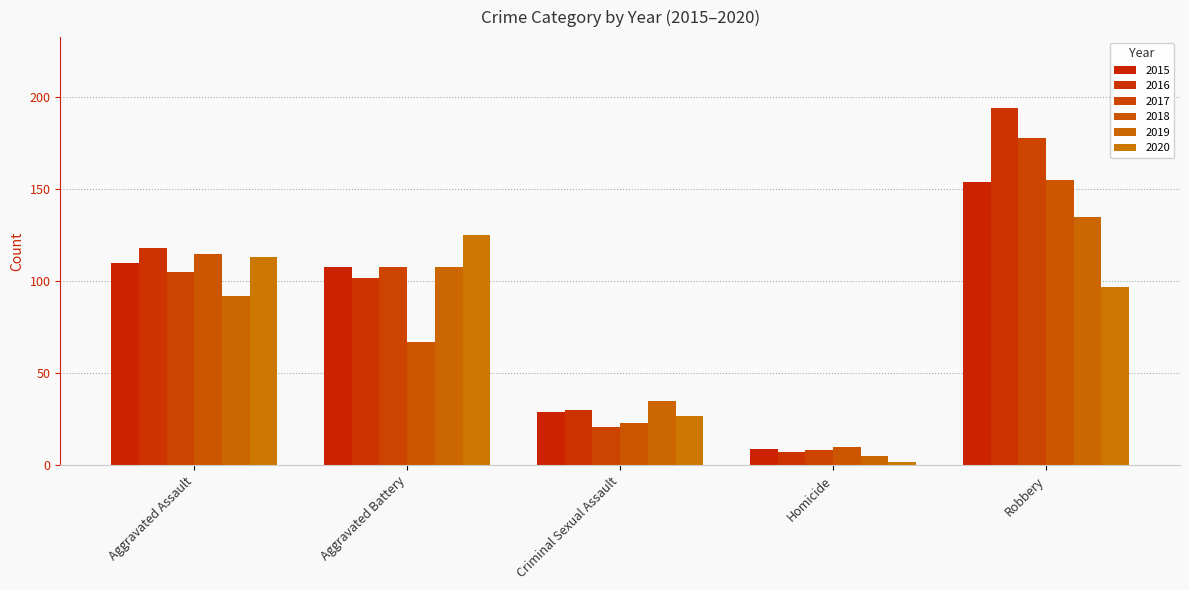

Reading left to right, transcribe all the data shown in this chart.

2015: 110	108	29	9	154
2016: 118	102	30	7	194
2017: 105	108	21	8	178
2018: 115	67	23	10	155
2019: 92	108	35	5	135
2020: 113	125	27	2	97